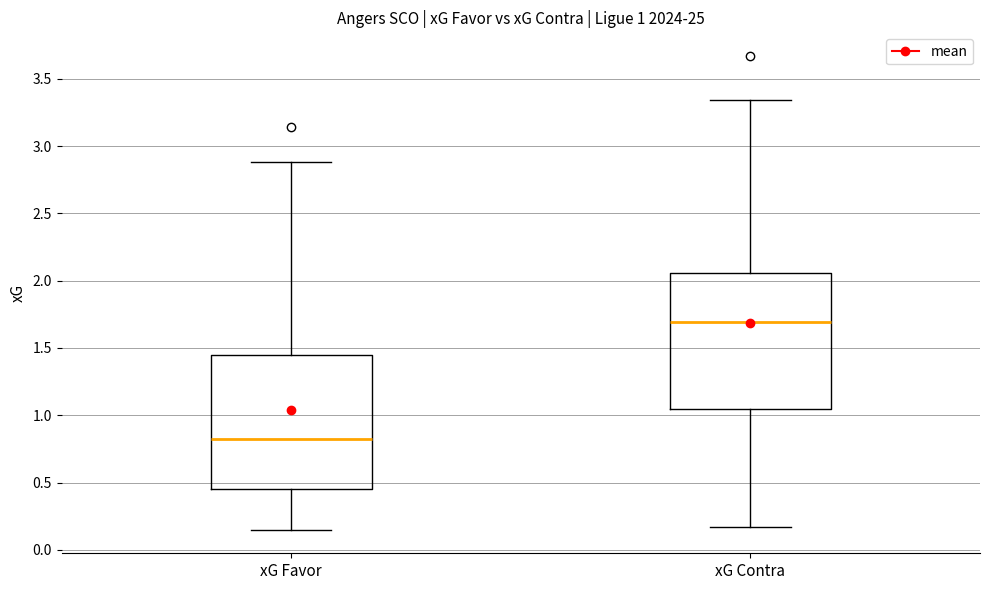

Which box's median line is the lowest?

xG Favor